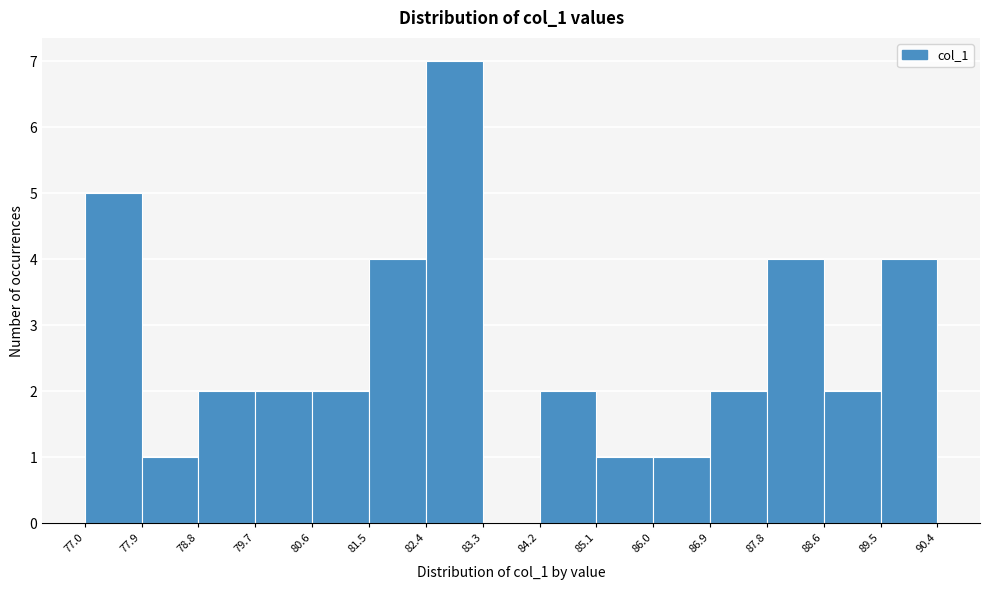

Reading left to right, transcribe this chart: for each bar, give the range it covers on the x-axis and its height. The values are not printed on the chart, so give them approximately, as read against the axis.

77.0 to 77.9: 5
77.9 to 78.8: 1
78.8 to 79.7: 2
79.7 to 80.6: 2
80.6 to 81.5: 2
81.5 to 82.4: 4
82.4 to 83.3: 7
83.3 to 84.2: 0
84.2 to 85.1: 2
85.1 to 86.0: 1
86.0 to 86.9: 1
86.9 to 87.8: 2
87.8 to 88.6: 4
88.6 to 89.5: 2
89.5 to 90.4: 4